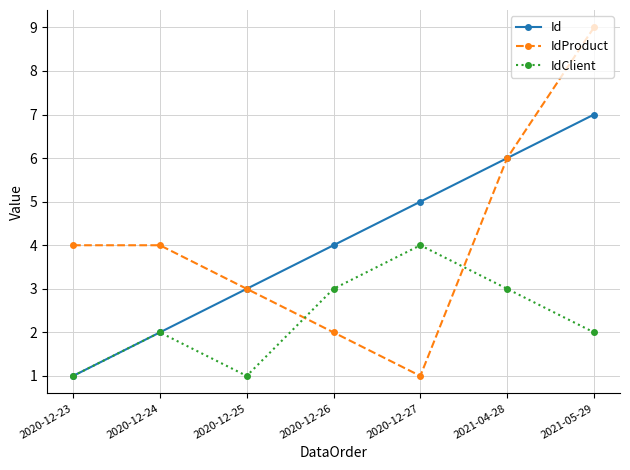

What is the label of the 7th point from the left?

2021-05-29